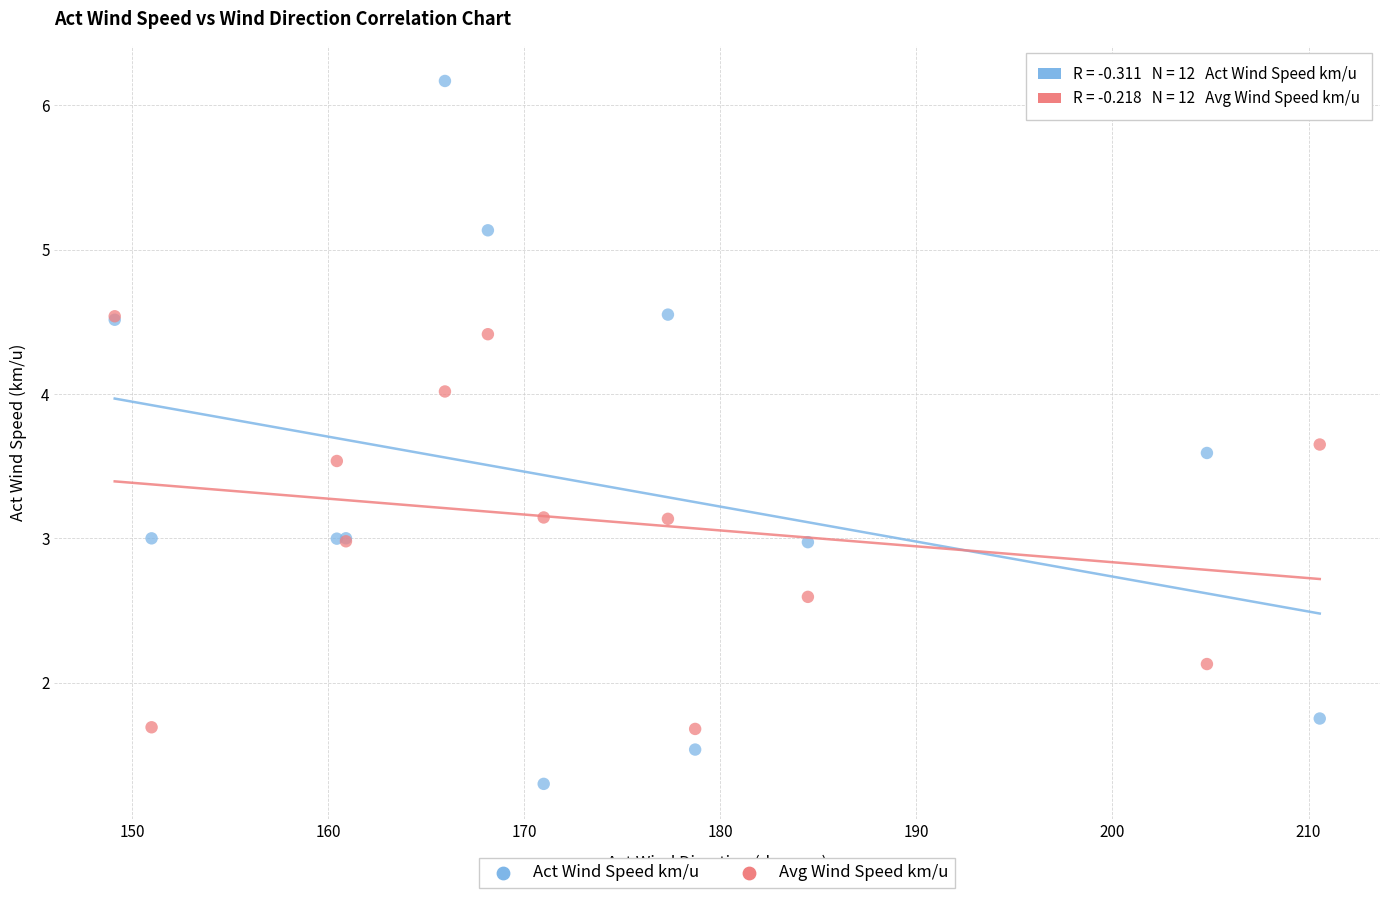

Which series contains the highest Y value?

Act Wind Speed km/u